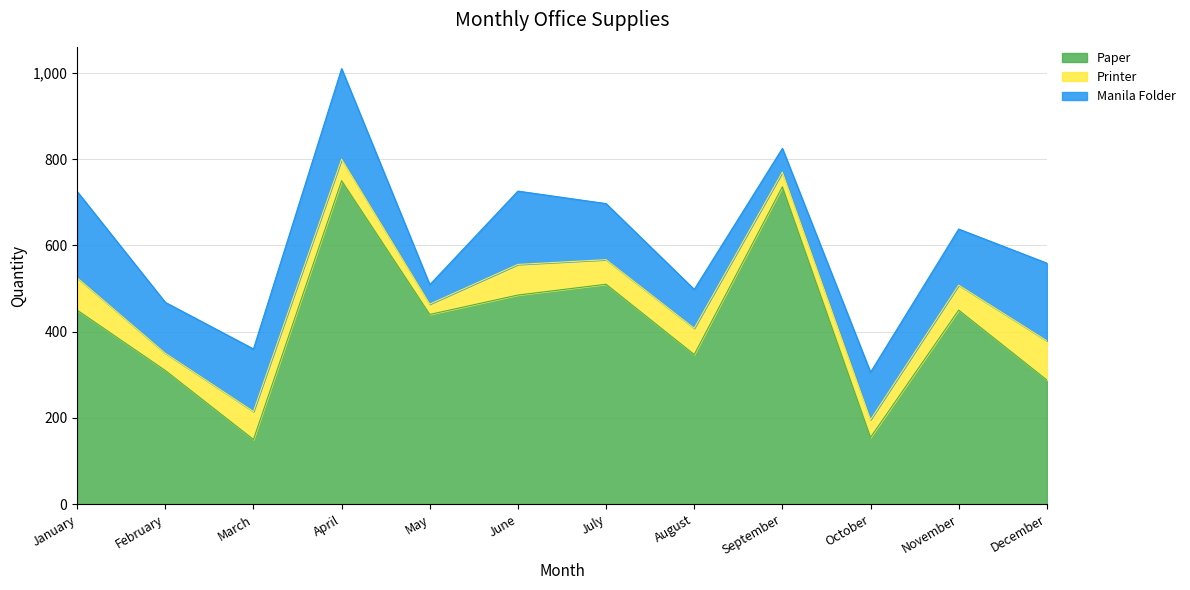

What are all the series names shown in the legend?

Paper, Printer, Manila Folder